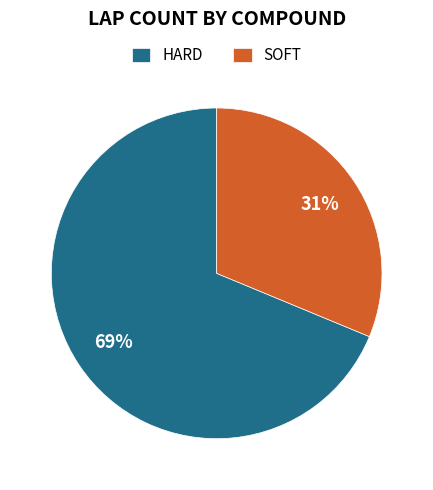

Rank the categories by value from highest to lowest.

HARD, SOFT